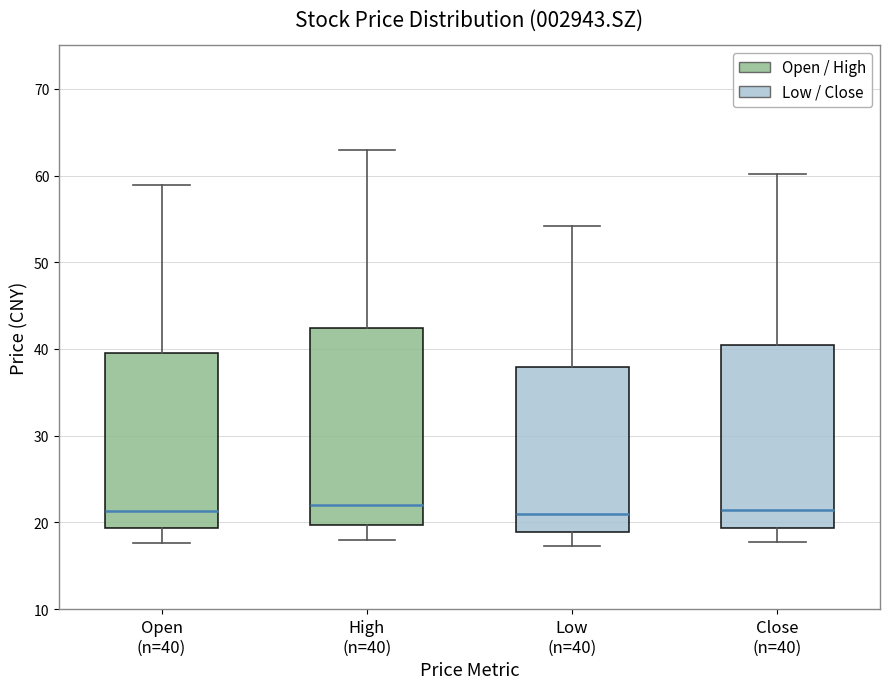

Reading left to right, read every box against the y-axis: the position of its median line, the range the box covers, and the ends of its whiskers. The values are not printed on the chart, so give them approximately, as read against the axis.

Open (n=40): median 21, box 19 to 39, whiskers 18 to 59
High (n=40): median 22, box 20 to 42, whiskers 18 to 63
Low (n=40): median 21, box 19 to 38, whiskers 17 to 54
Close (n=40): median 21, box 19 to 40, whiskers 18 to 60